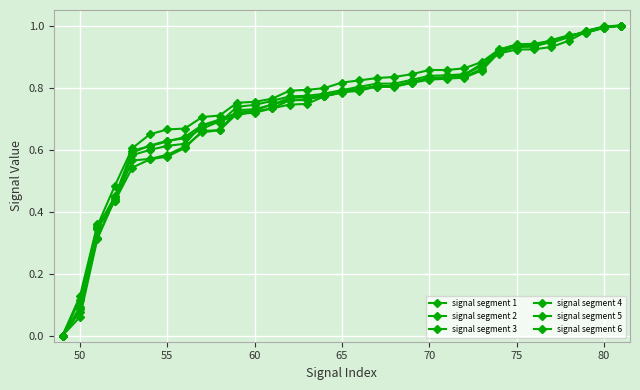

What is the highest value of the signal segment 4 series?

1.0